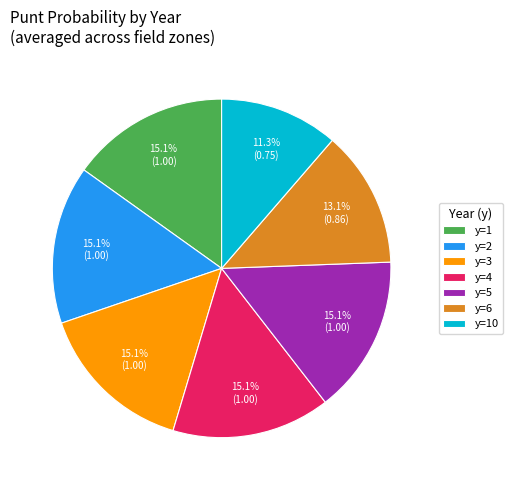

Does y=10 account for over 50% of the chart?

No